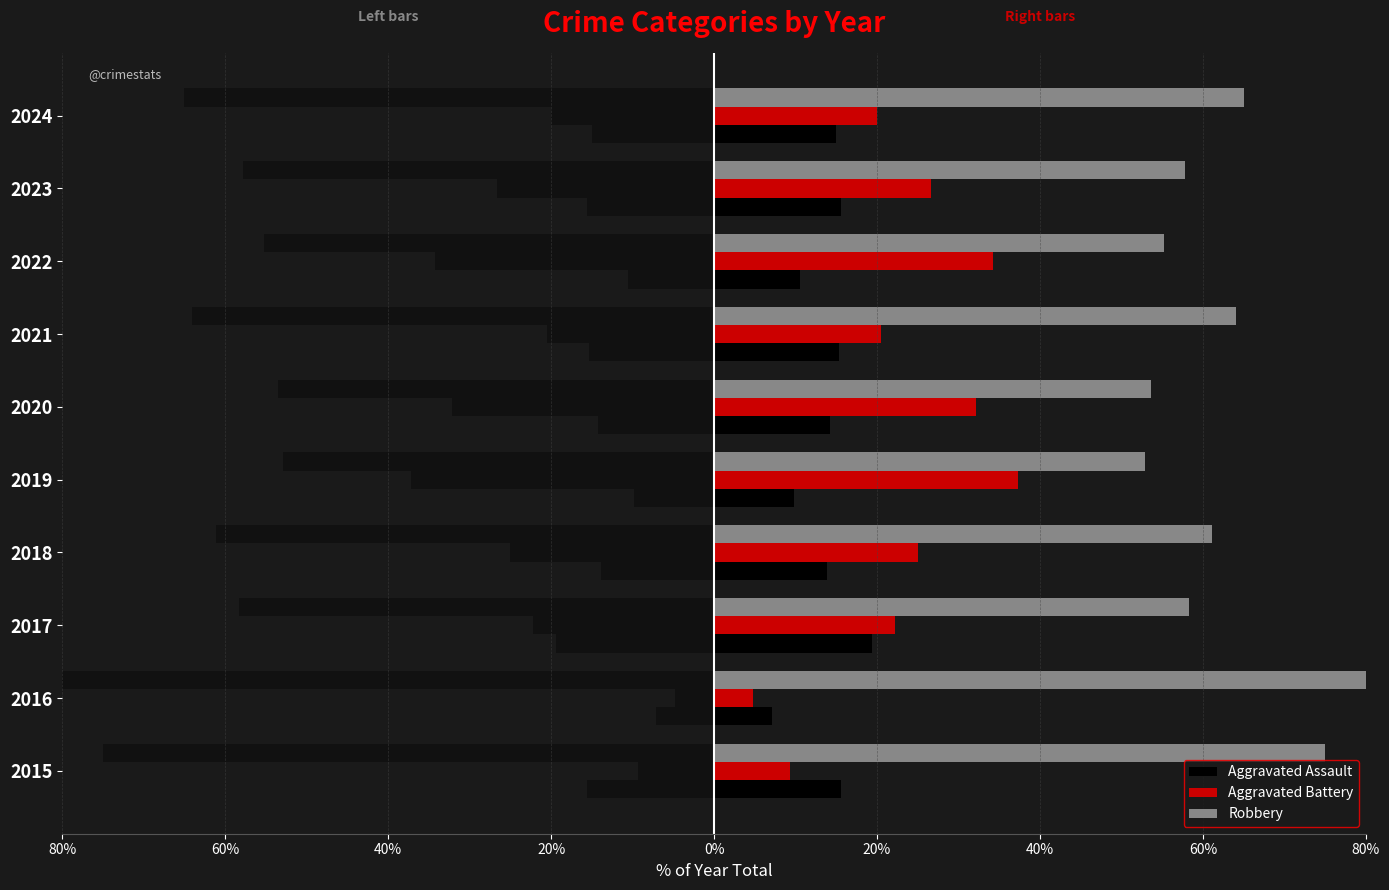

What value does the Robbery series have at 2021?

64.1